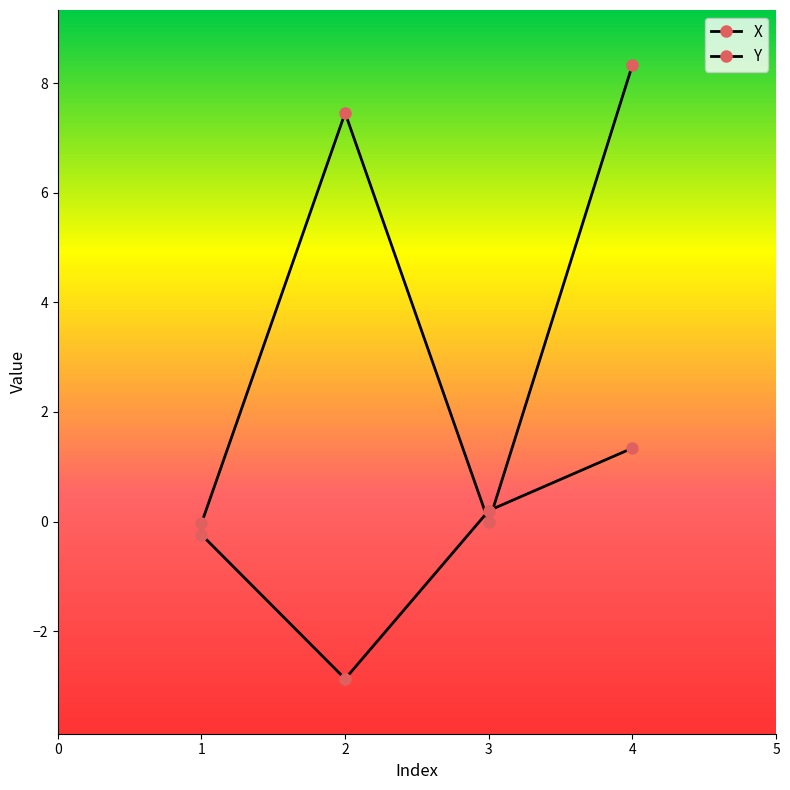

What is the highest value of the X series?

8.3